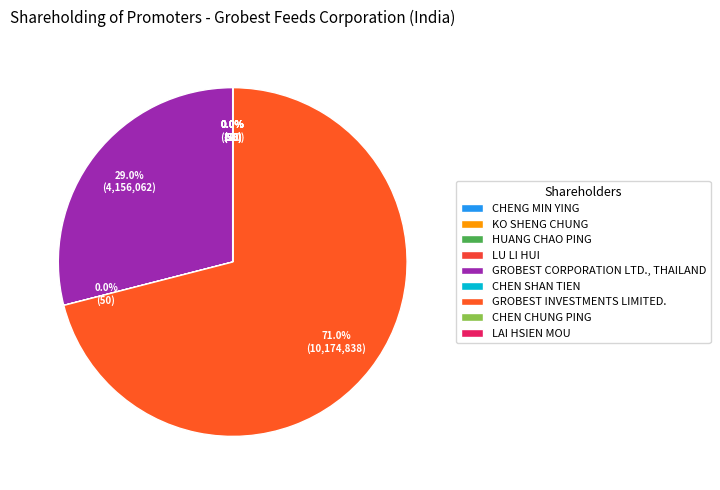

Which has a higher value, LU LI HUI or CHEN SHAN TIEN?

LU LI HUI